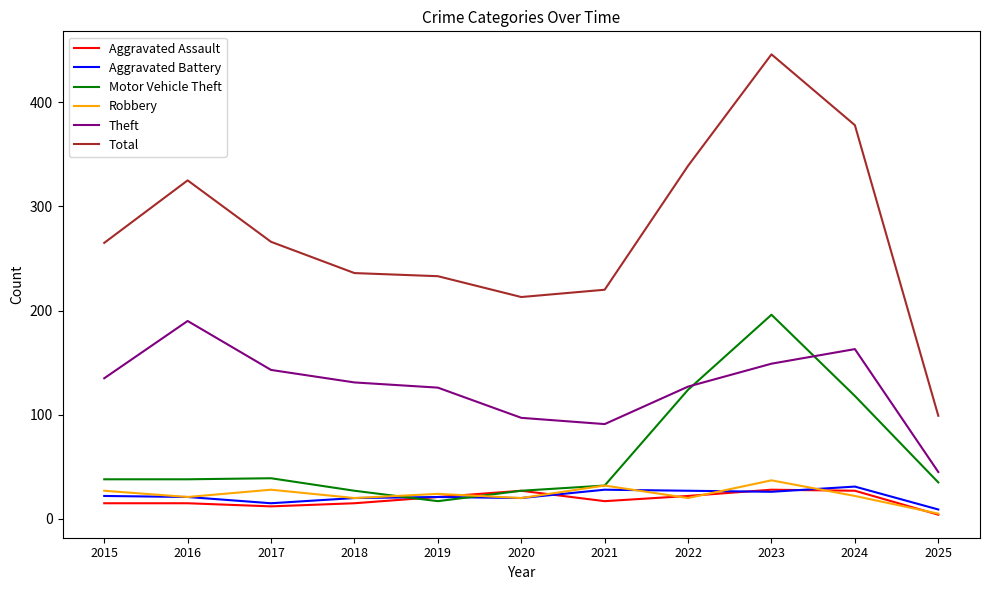

What value does the Motor Vehicle Theft series have at 2021?

32